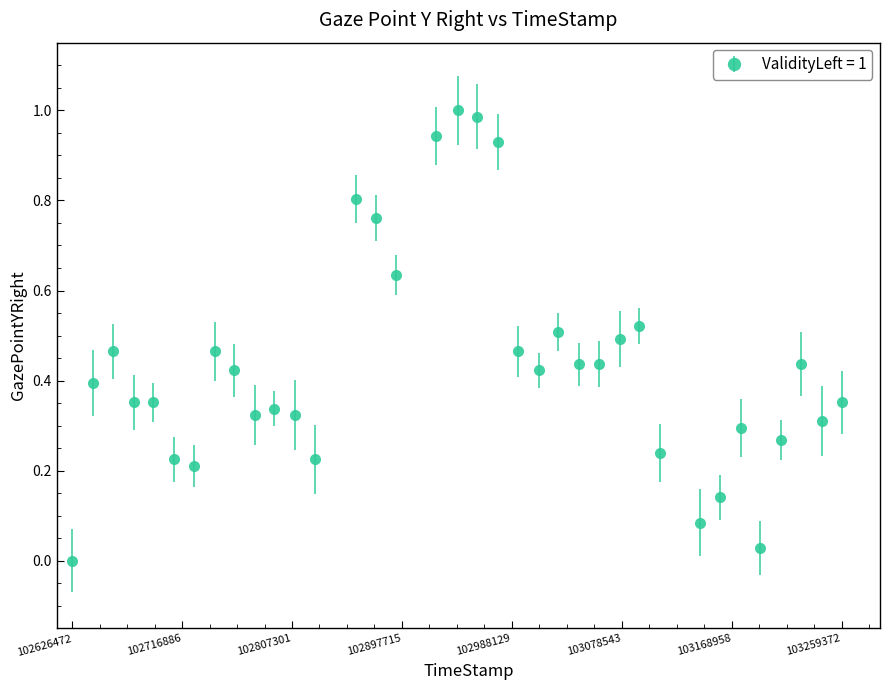

What is the sum of all values?

15.6